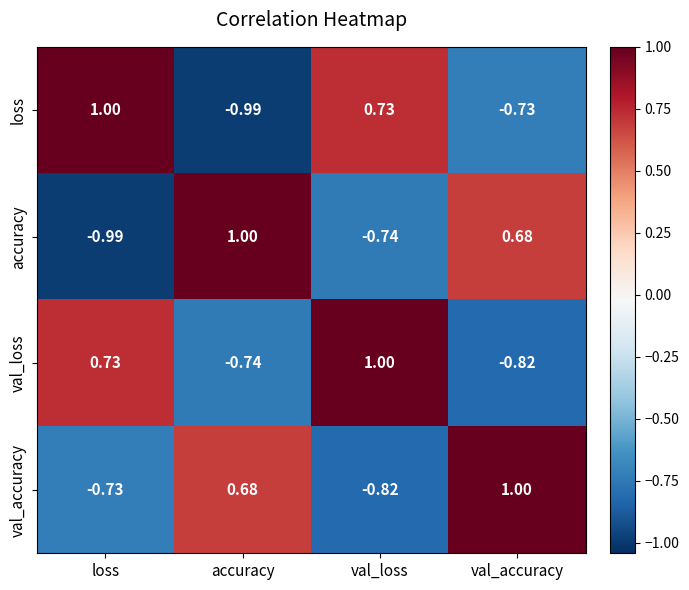

What is the difference between the highest and lowest values at loss?

2.0